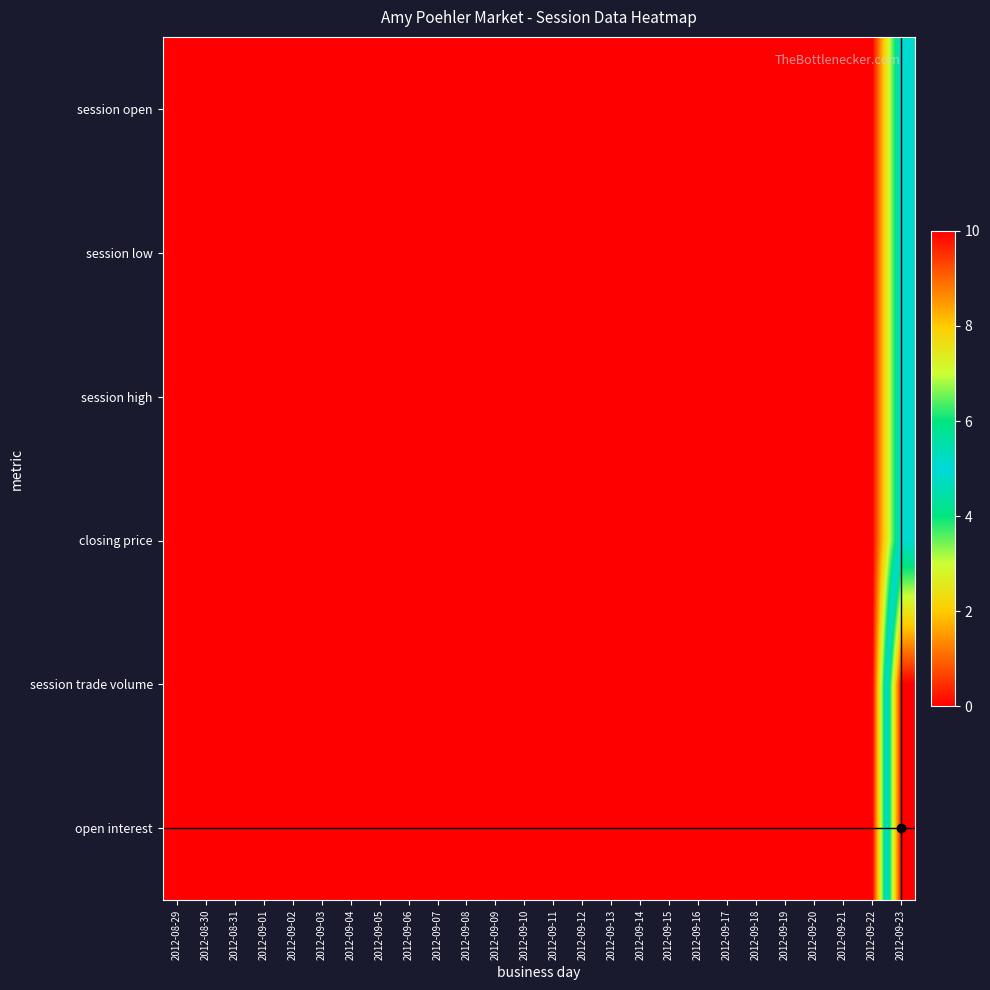

Between 2012-09-19 and 2012-09-22, which series saw the biggest shift?

open interest